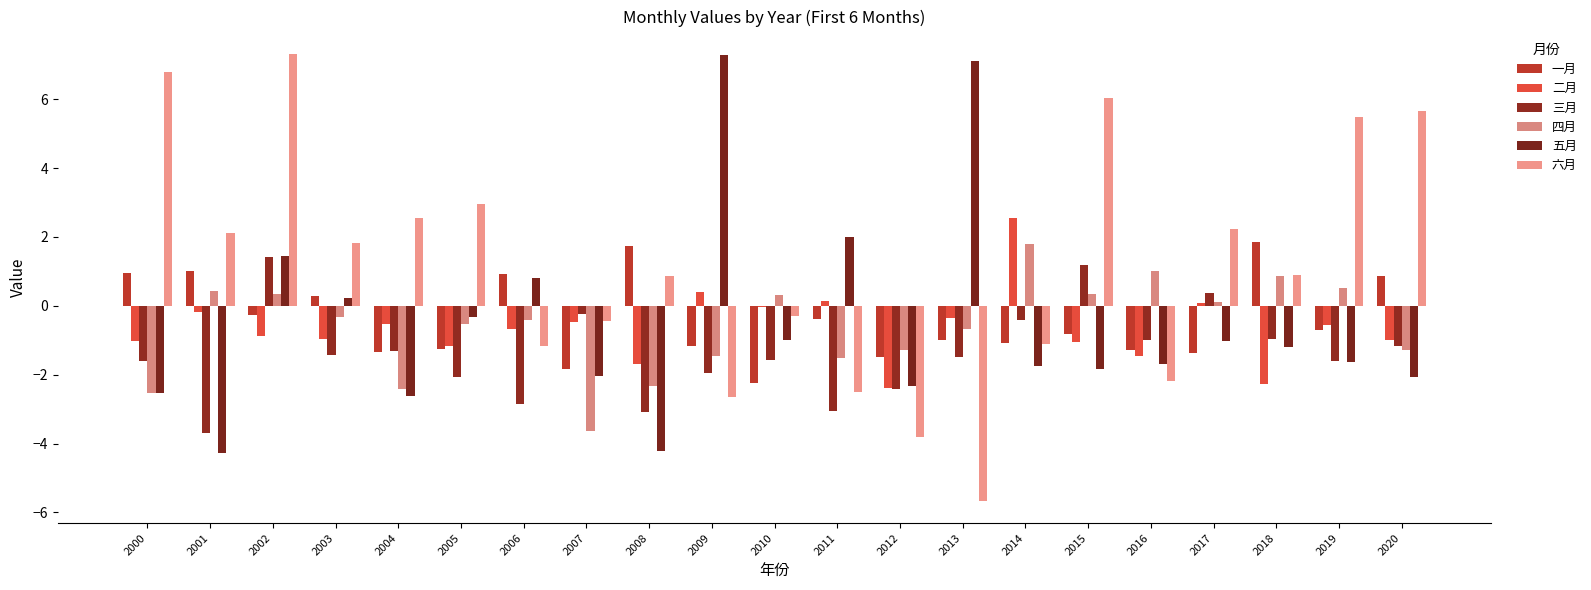

How many distinct data groups are displayed?

6